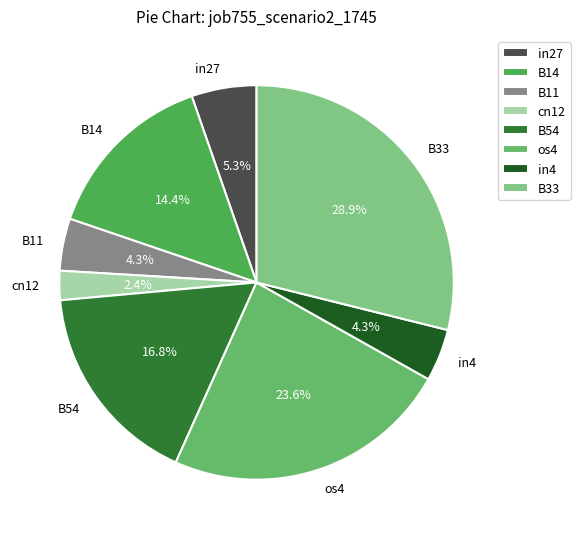

To the nearest percent, what portion does B11 represent?

4%